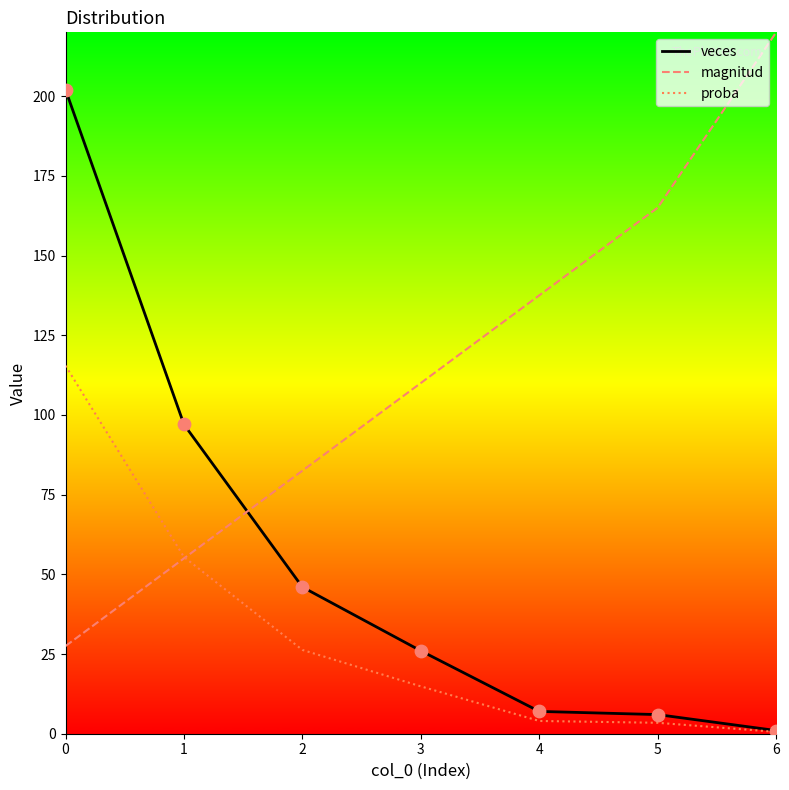

What is the total value across all series at 5?

174.4